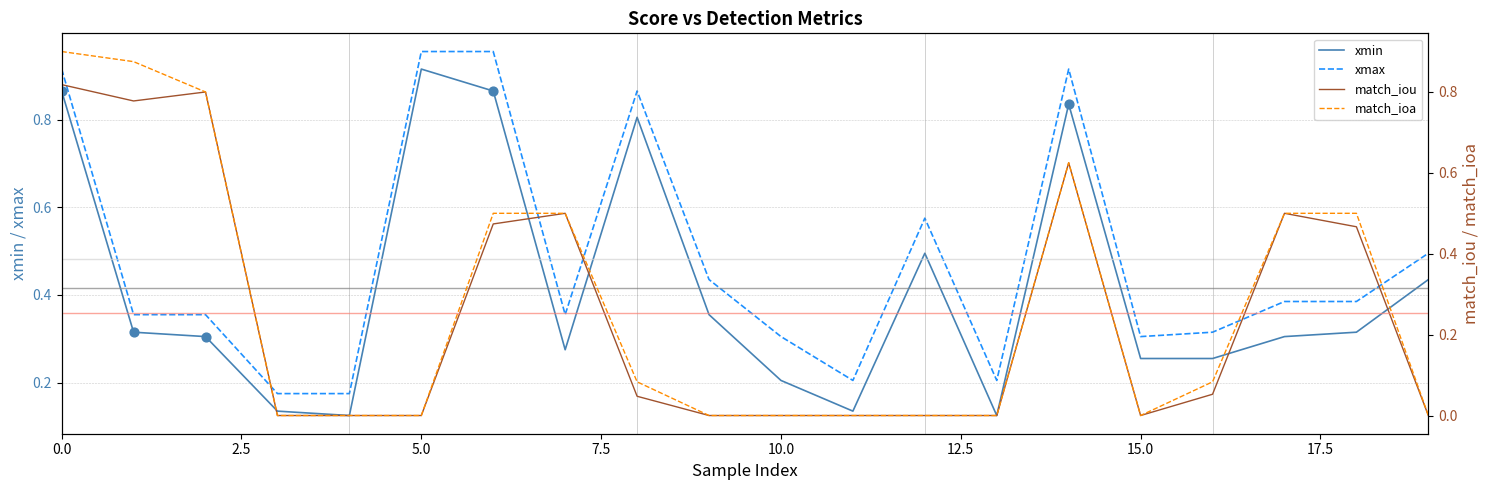

Which series contains the highest Y value?

xmax